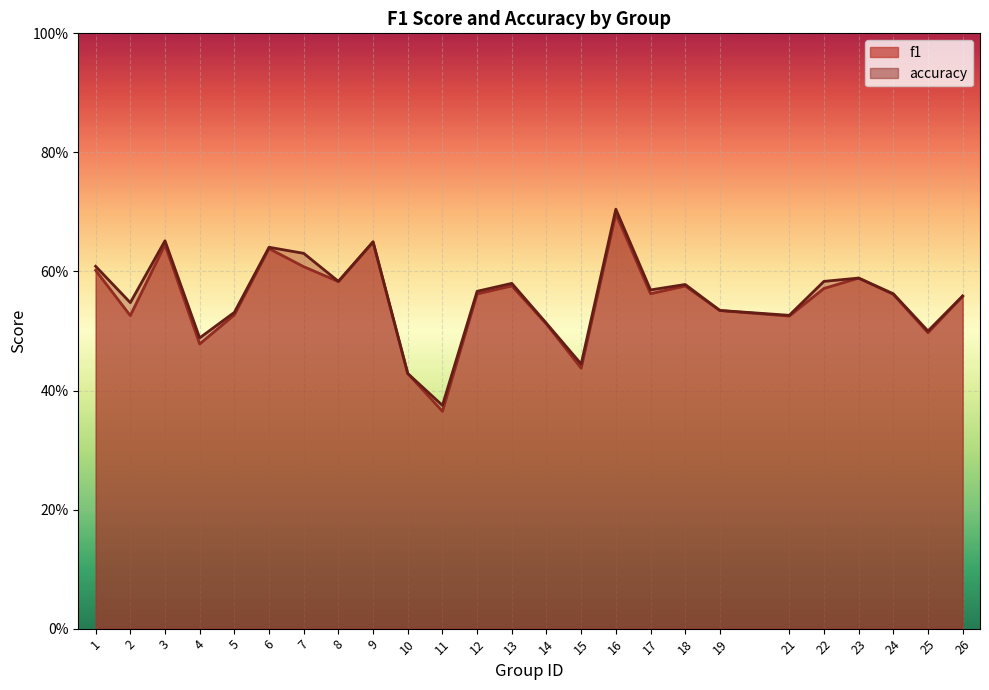

Which category has the highest value across all series?

16